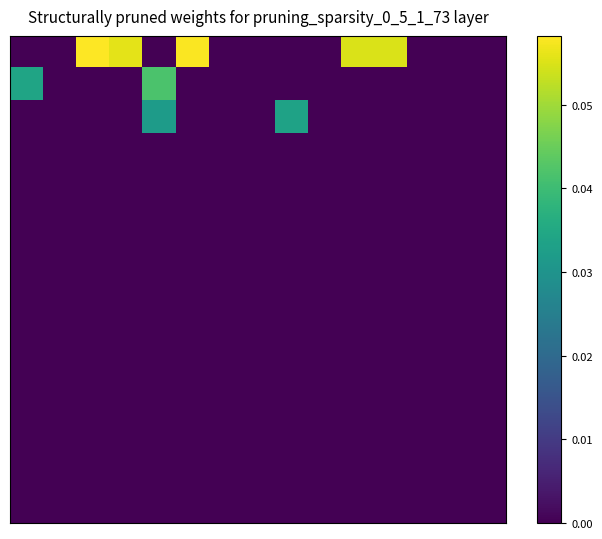

At how many categories does at least one series exceed 0?

8